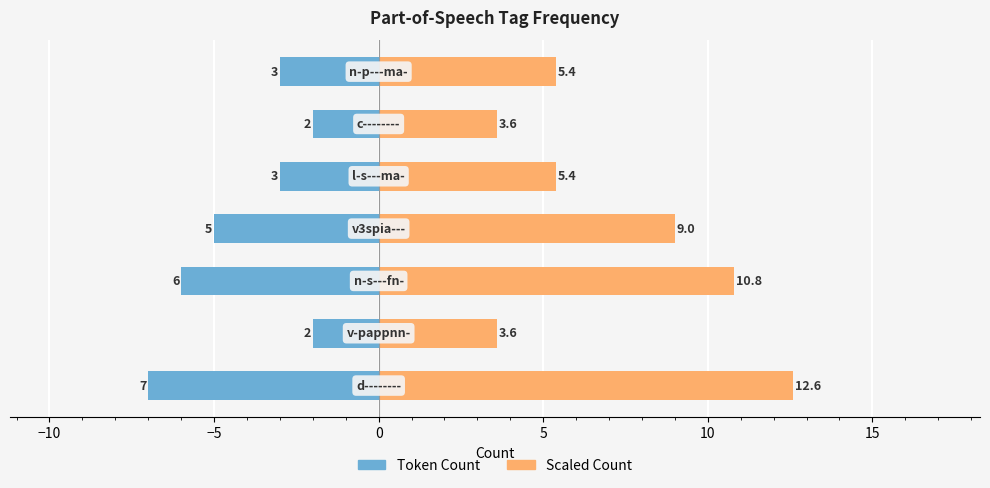

Is it true that Token Count equals -4.8 at 5?

False